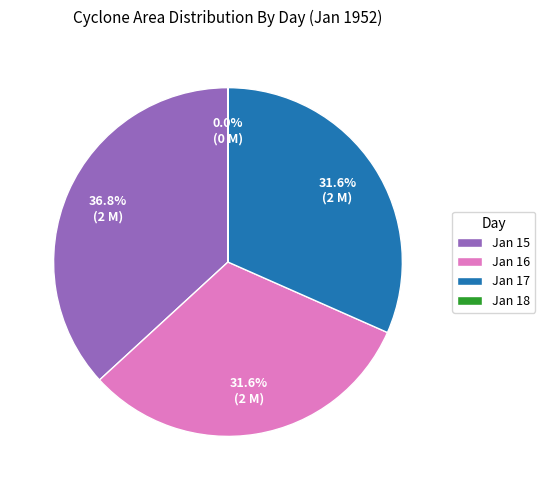

Is there any slice that represents more than half of the pie?

No